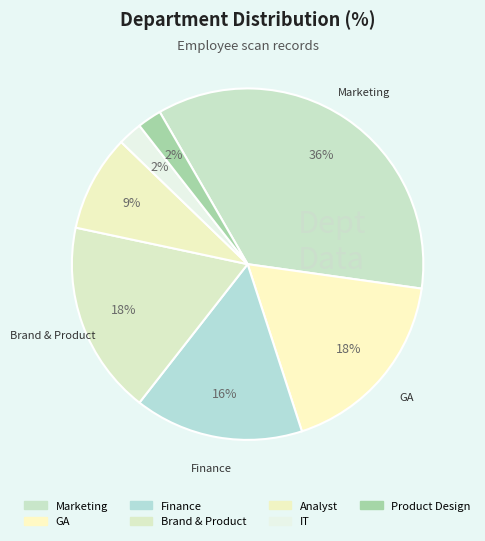

To the nearest percent, what percentage of the pie is Product Design?

2%